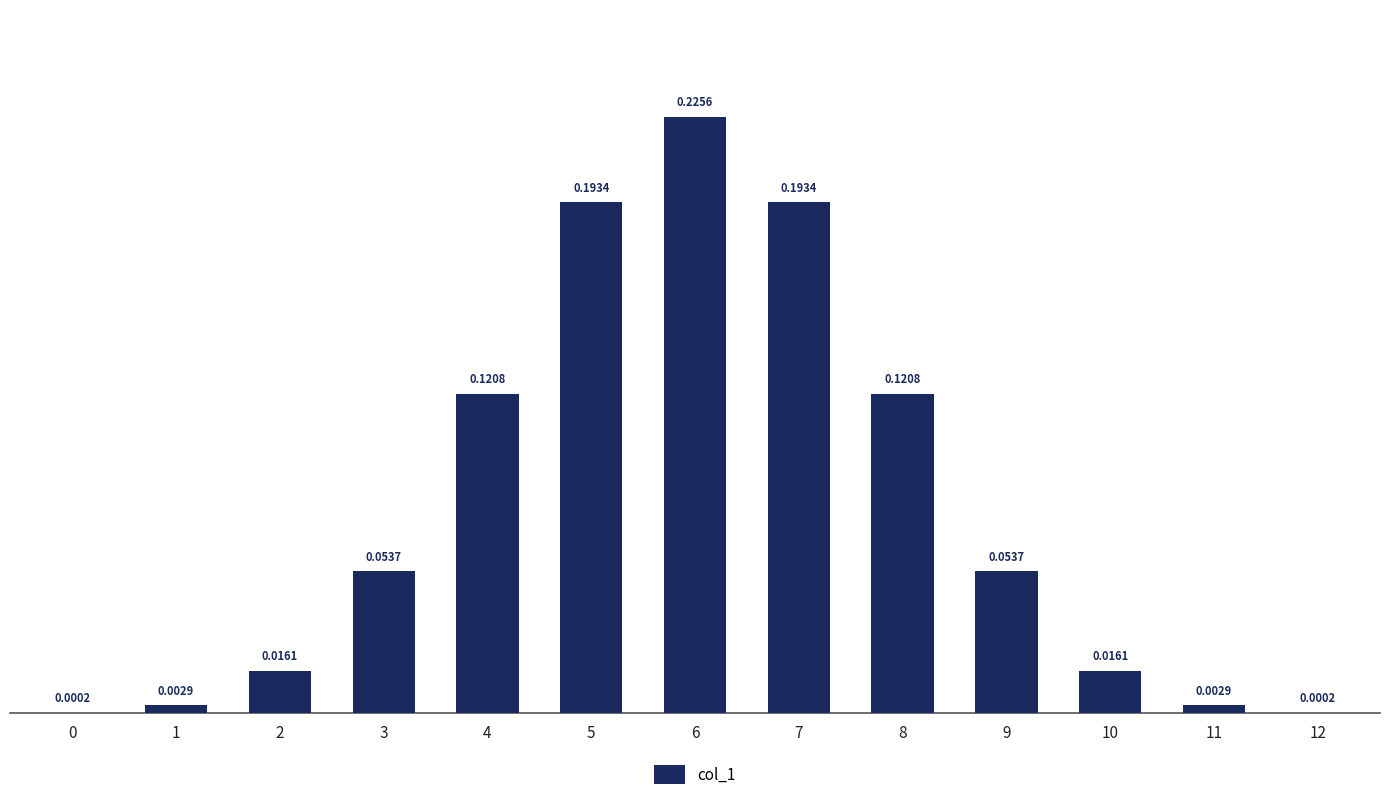

How many data points does each series have?

13